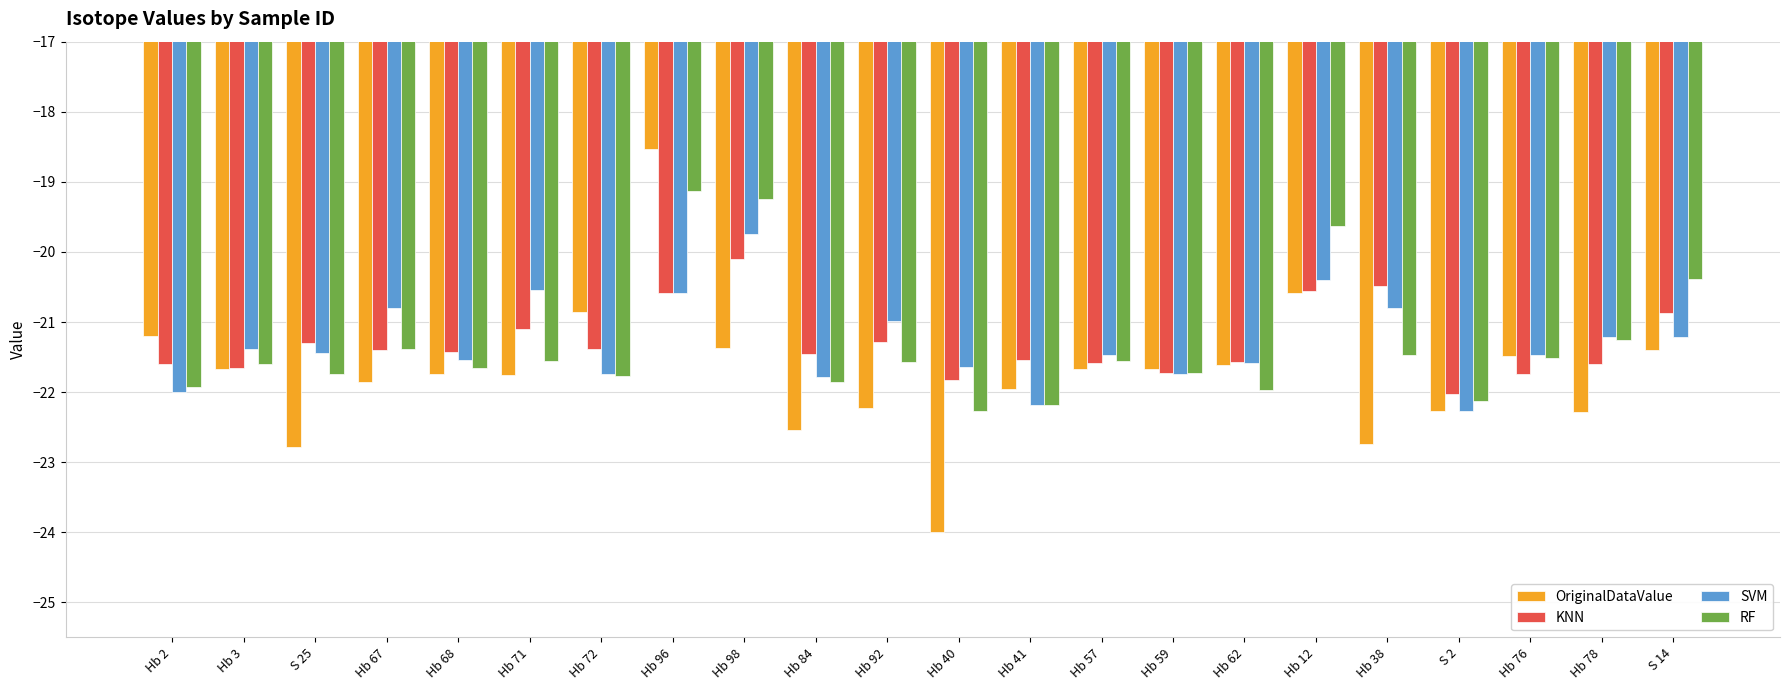

List the series in order of their peak value, lowest first.

KNN, SVM, RF, OriginalDataValue